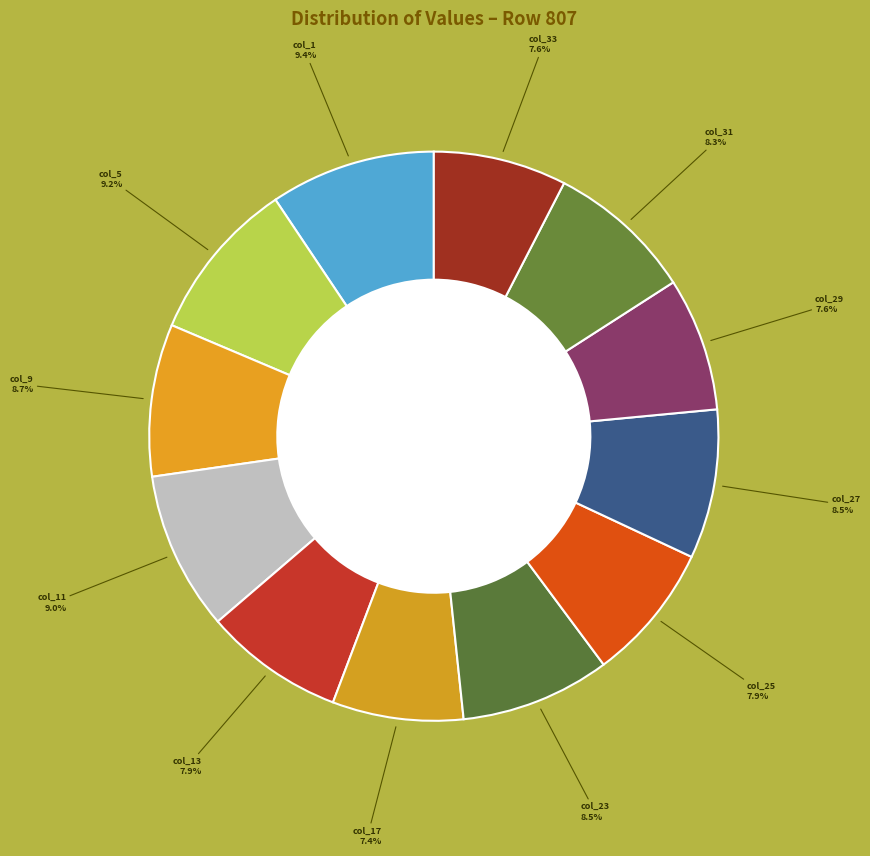

To the nearest percent, what is the difference between the largest and smallest slice percentages?

2%